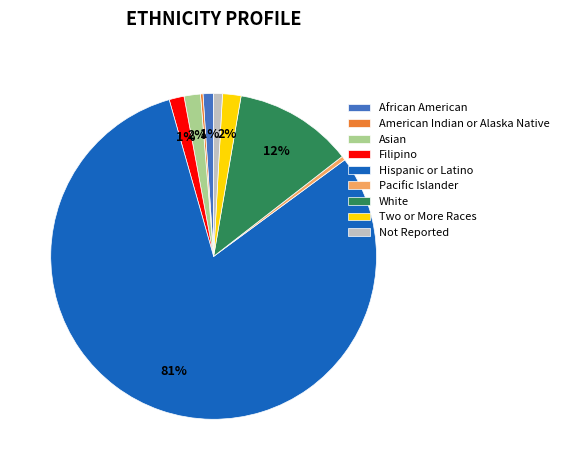

Is the sum of Asian and African American greater than half?

No